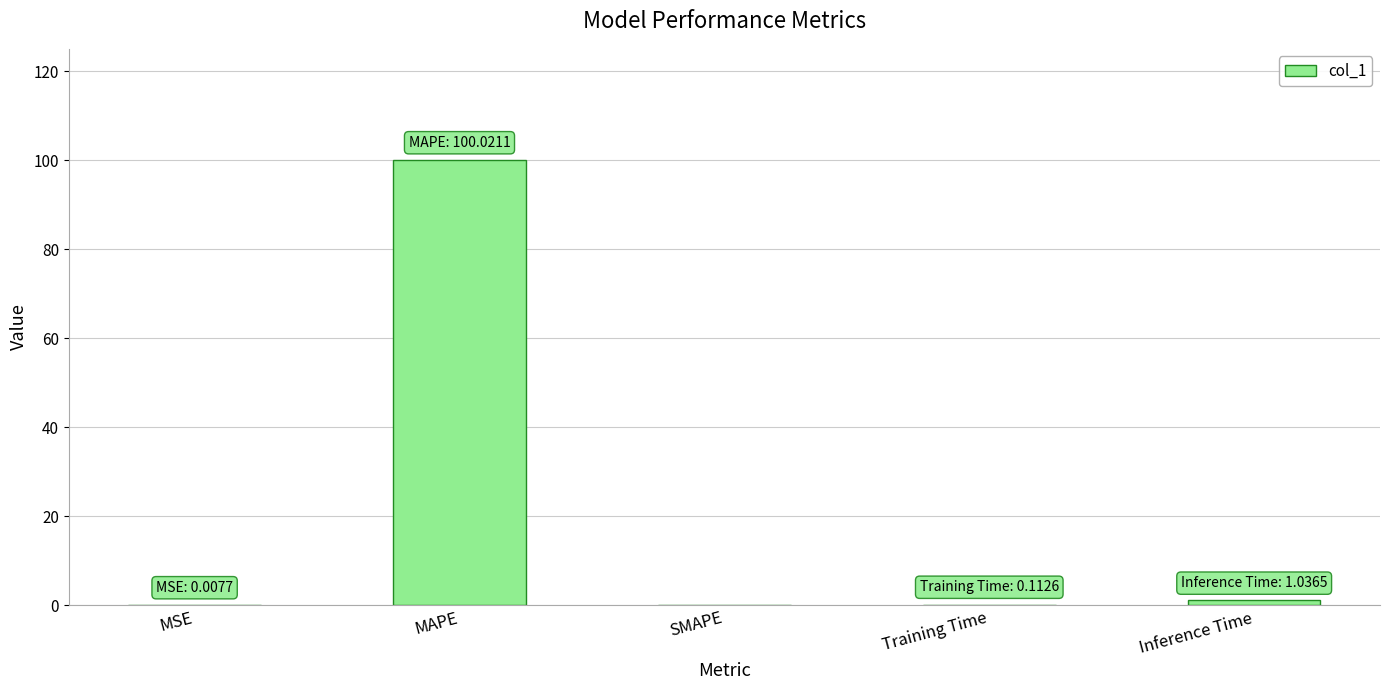

Between Inference Time and MAPE, which is larger?

MAPE